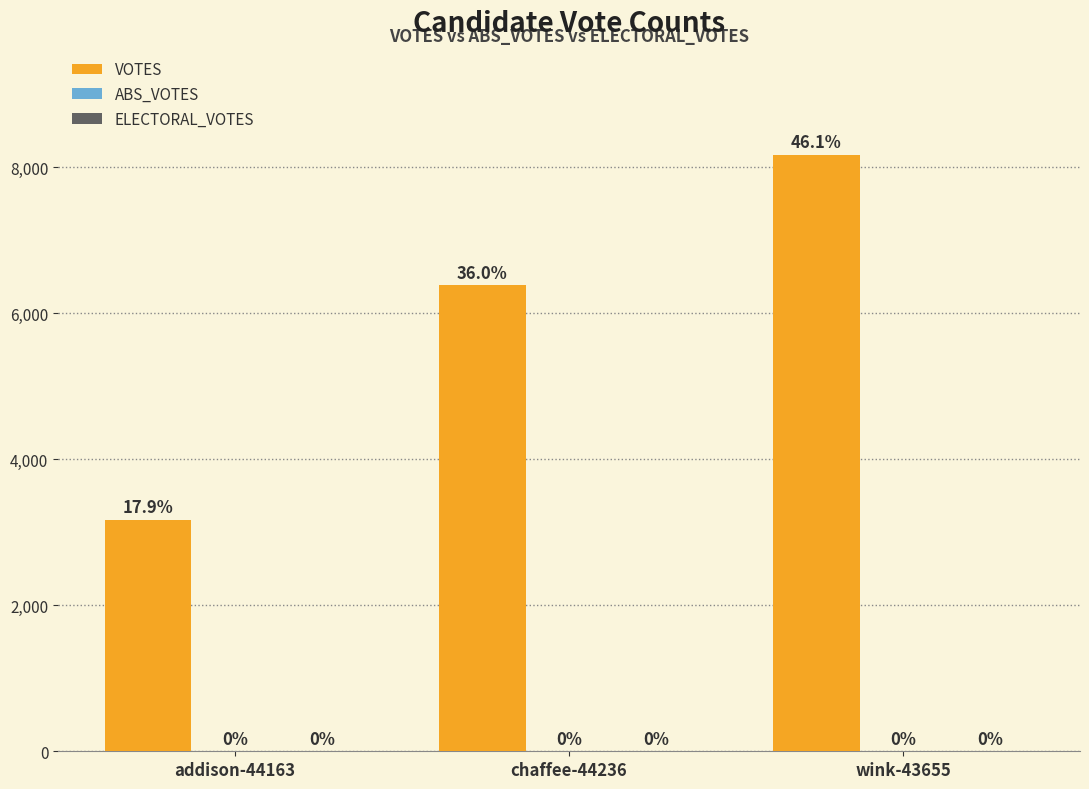

Are the bars horizontal?

No